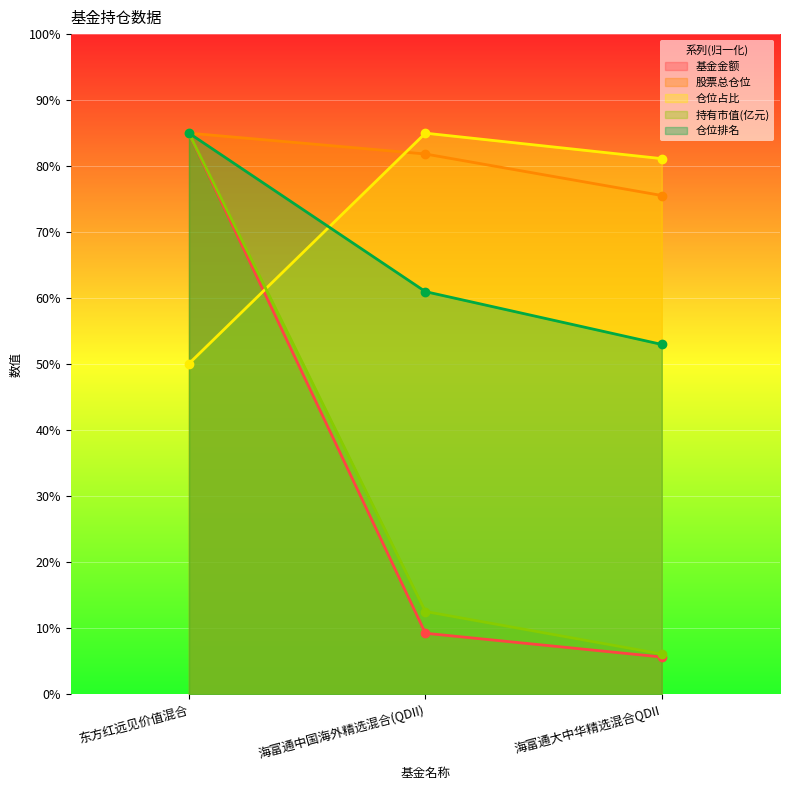

What is the difference between the second highest and minimum values in the 仓位排名 series?

8.0